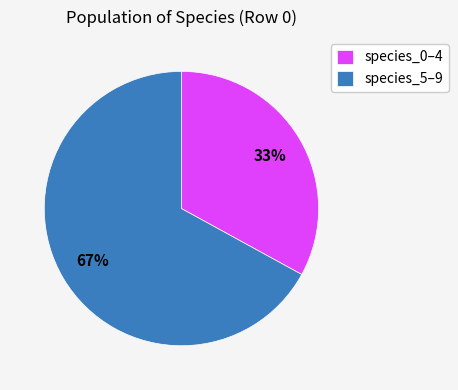

Between species_5–9 and species_0–4, which is larger?

species_5–9